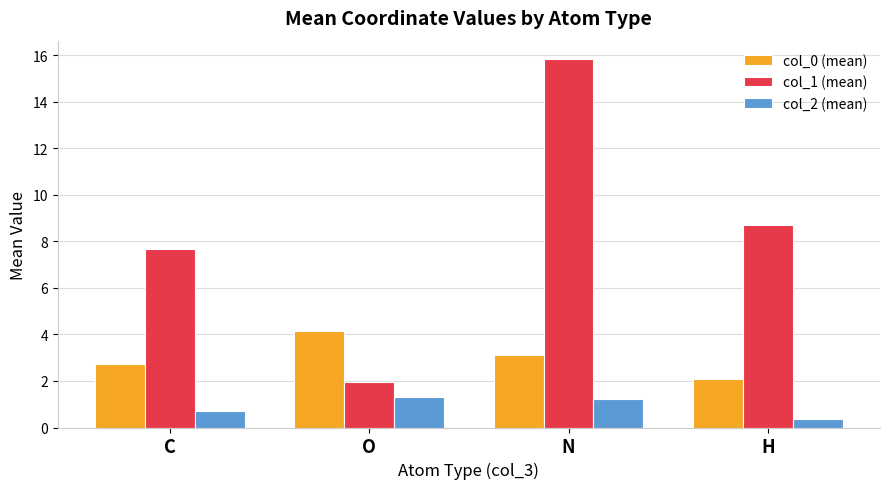

List the series in order of their peak value, lowest first.

col_2 (mean), col_0 (mean), col_1 (mean)